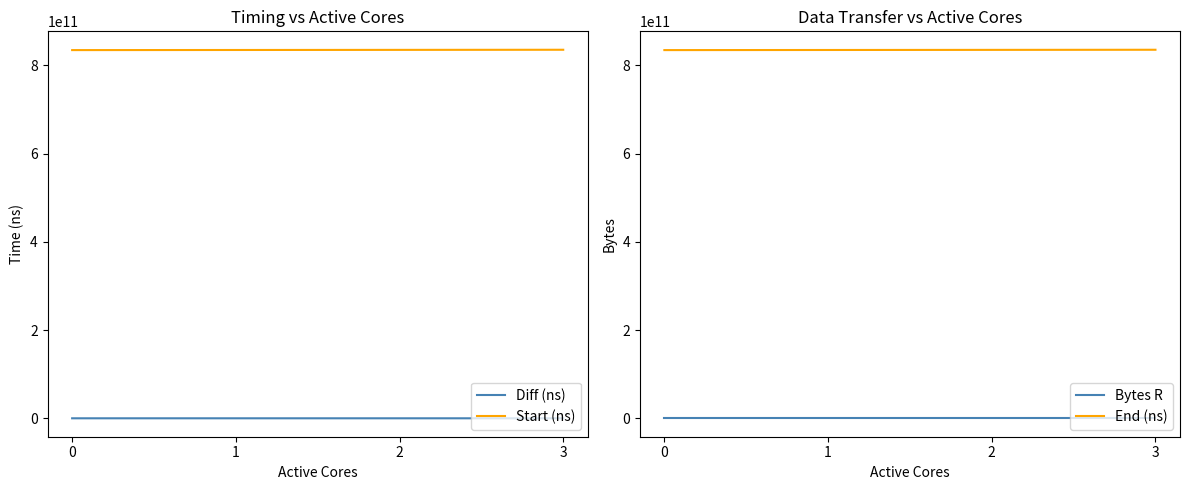

At which label does Diff (ns) reach its peak?

3